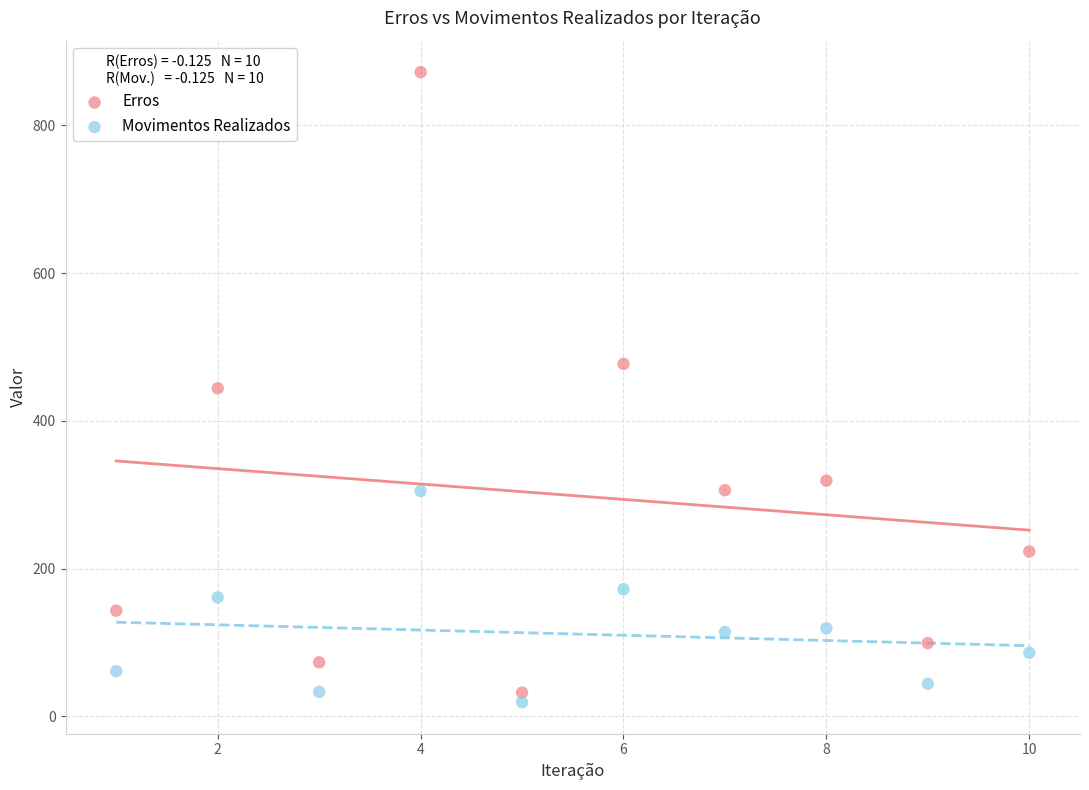

Across all data points, what is the range of Y values (max minus min)?

853